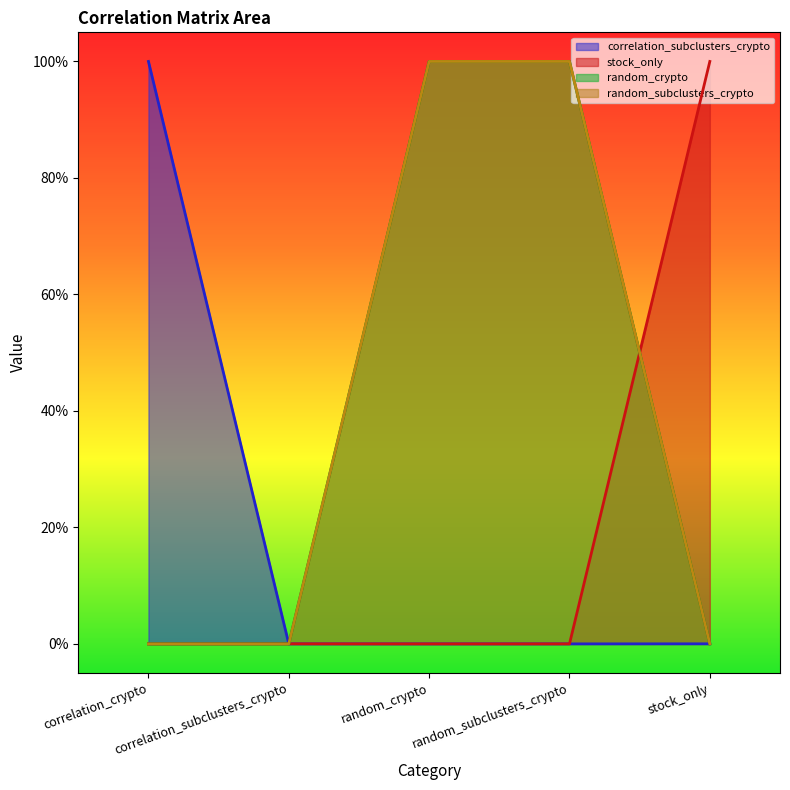

How many data points in correlation_subclusters_crypto are above 0?

2